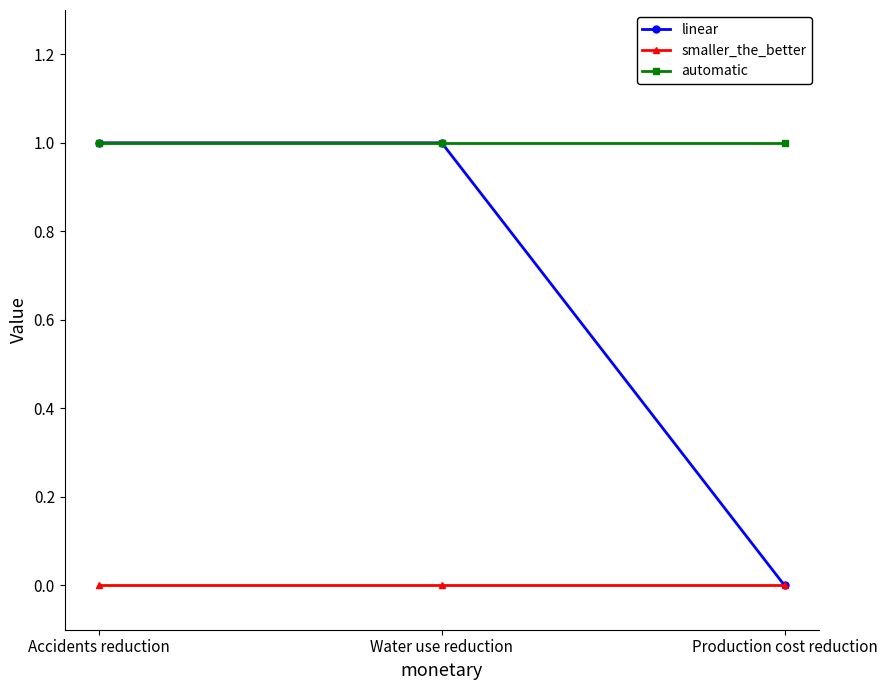

True or false: linear has a value of -1 at Production cost reduction.

False